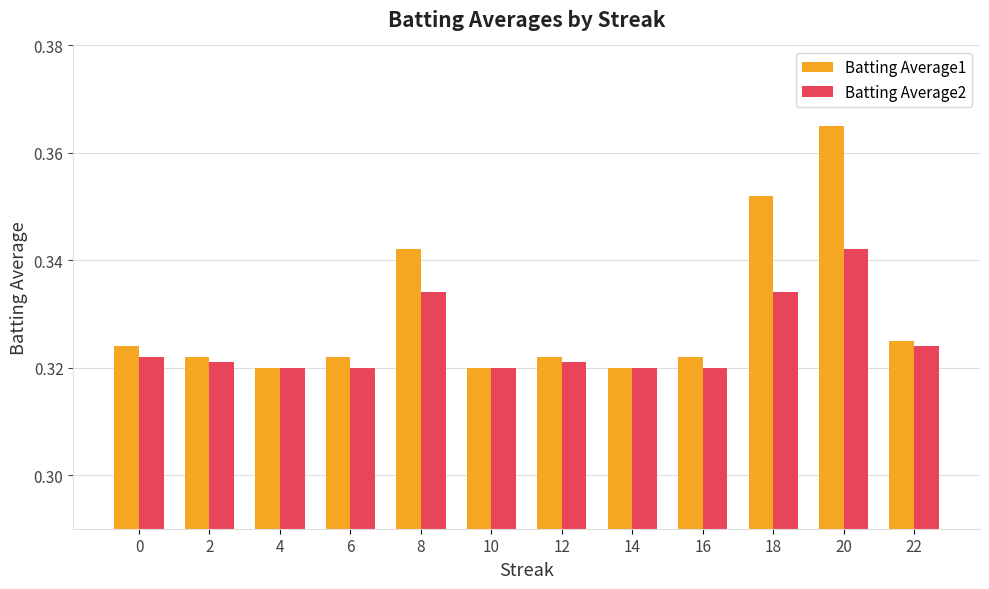

Which series changed the most between 4 and 8?

Batting Average1